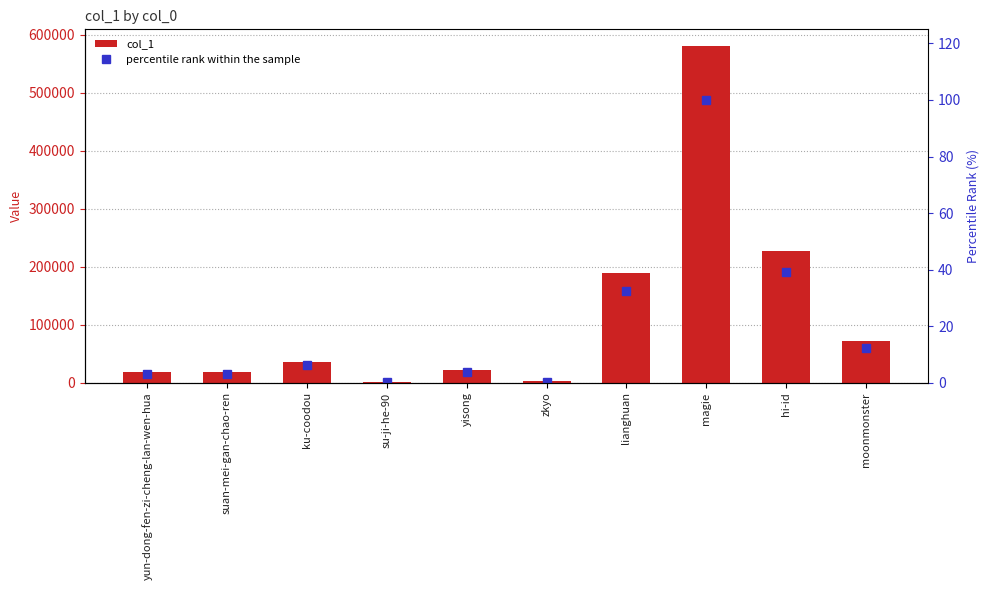

What is the approximate value of col_1 at hi-id?

226597.0